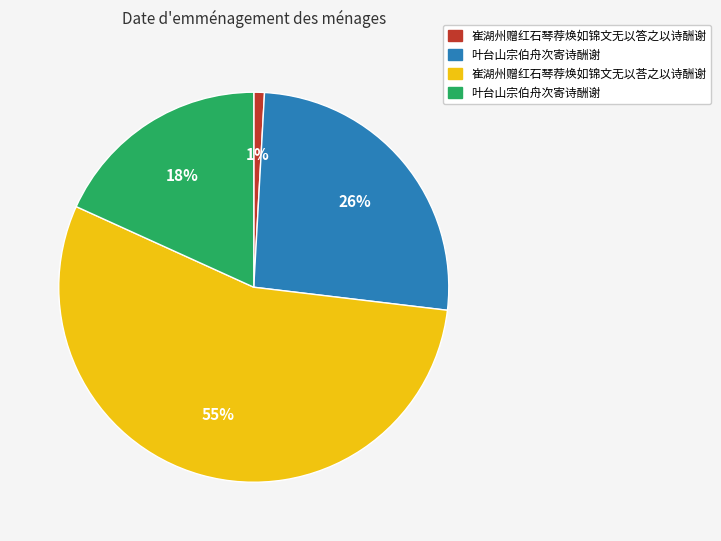

To the nearest percent, what is the difference between the largest and smallest slice percentages?

54%